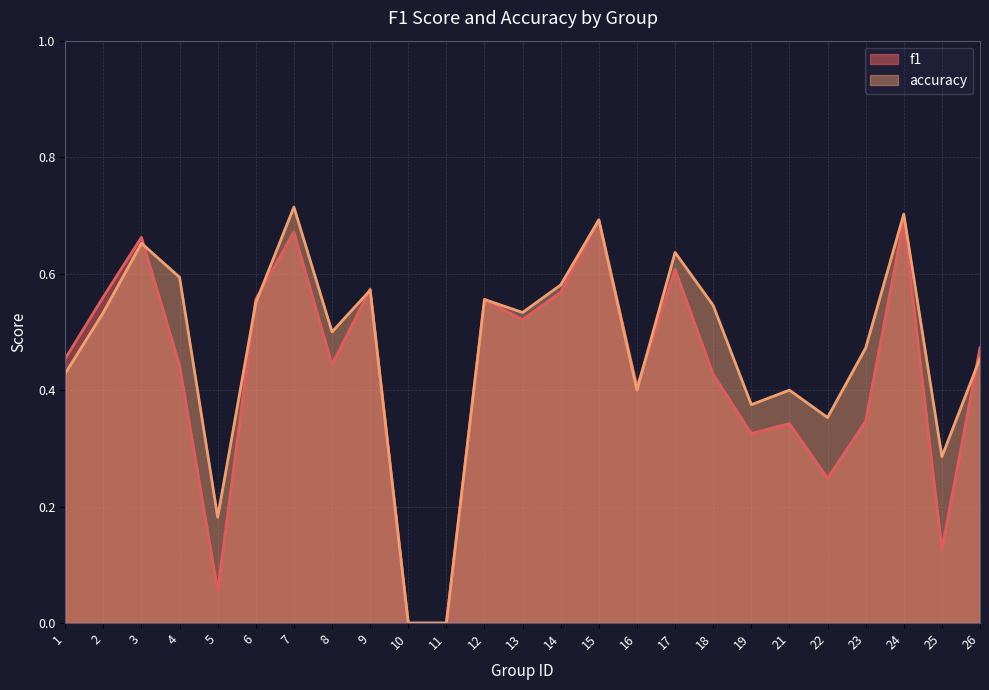

How many data points in accuracy are above 0?

23